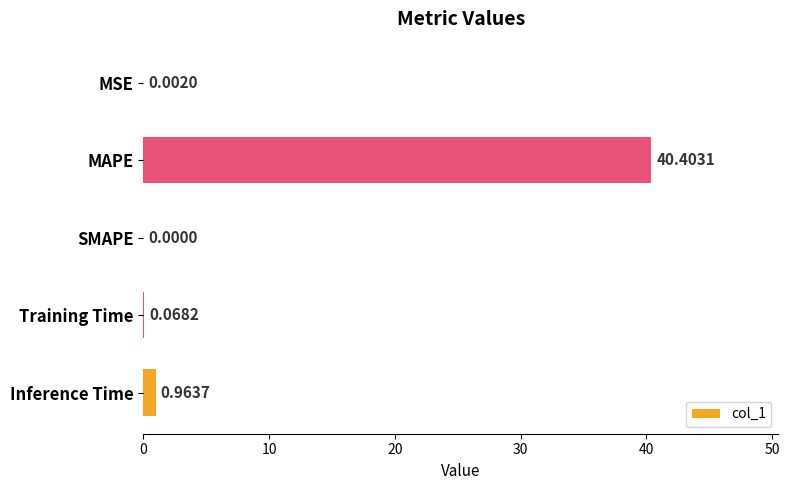

Which label corresponds to the largest value in the chart?

MAPE